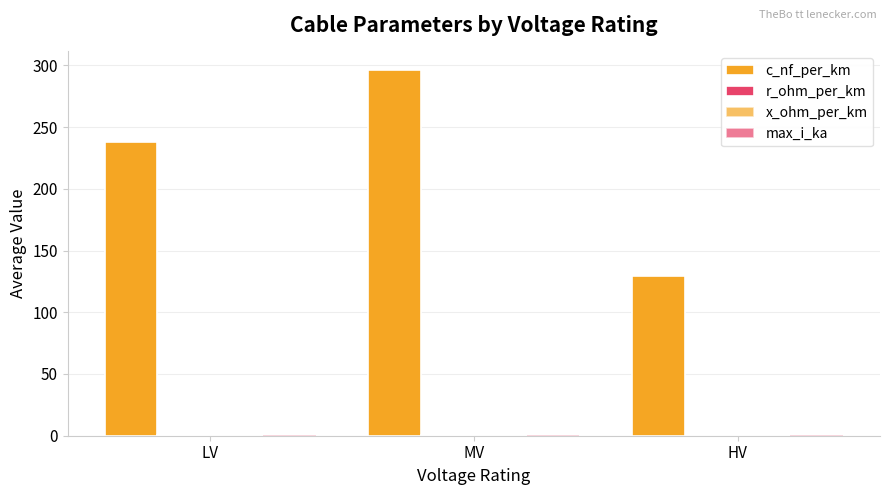

At how many categories does at least one series exceed 91?

3